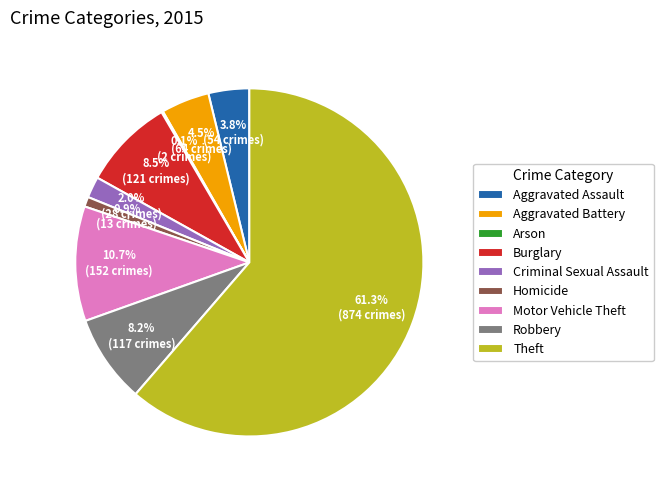

To the nearest percent, what is the difference between the largest and smallest slice percentages?

61%